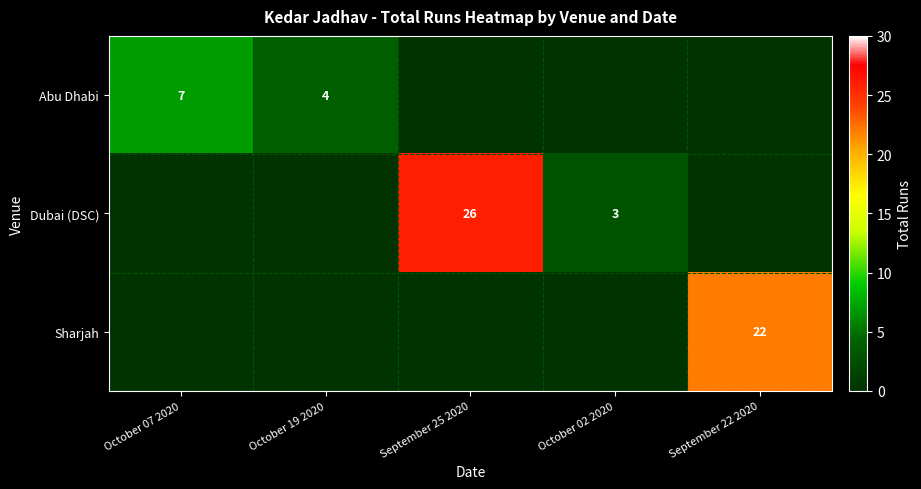

True or false: Abu Dhabi has a value of 3 at October 19 2020.

False